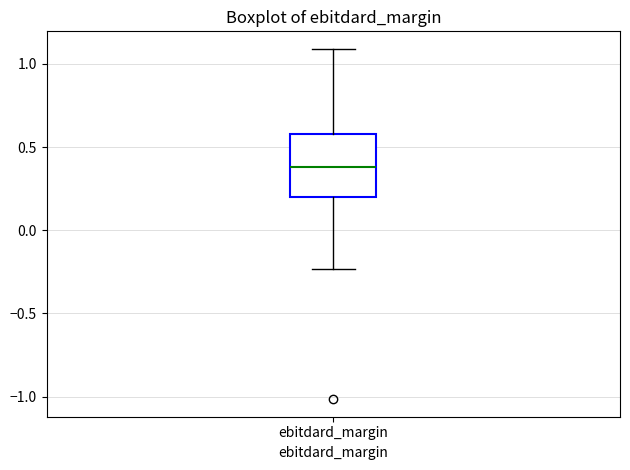

Where is the upper edge of the box for ebitdard_margin on the y-axis? The values are not printed on the chart, so give them approximately, as read against the axis.

0.60